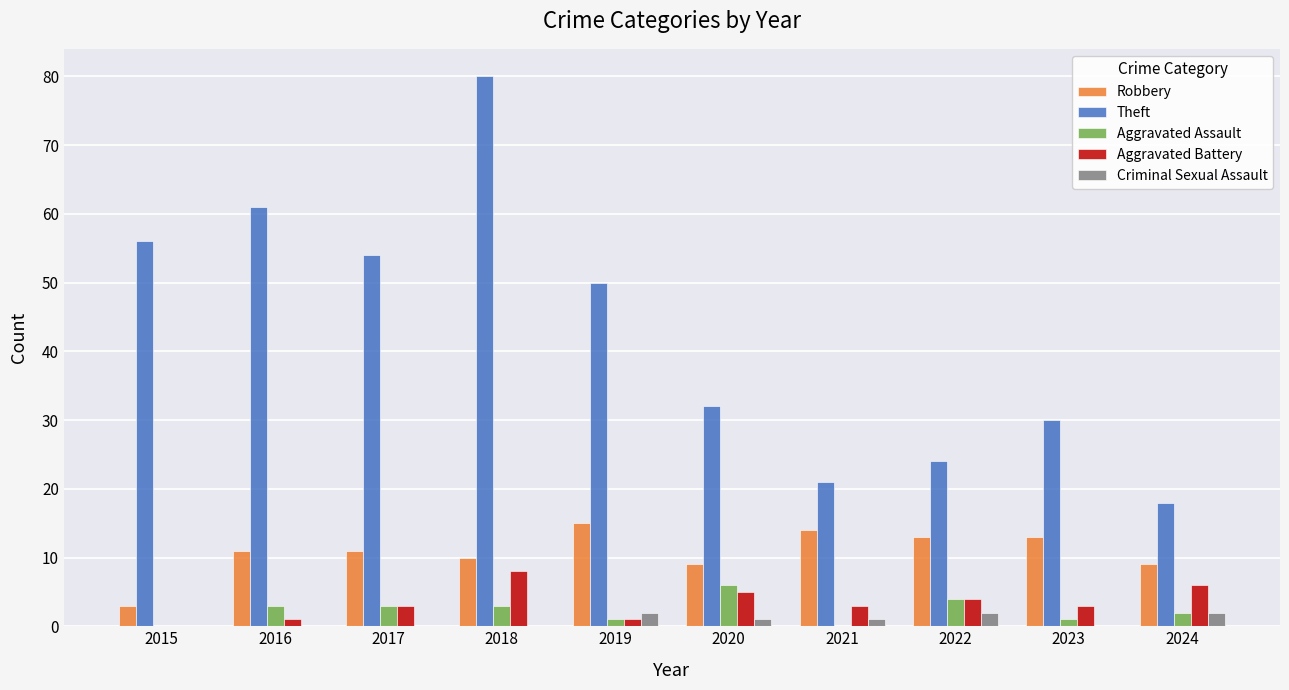

What is the total value across all series at 2017?

71